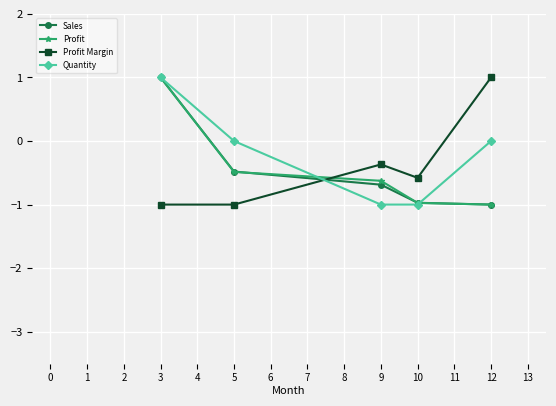

What is the difference between the maximum and minimum values in the Sales series?

2.0